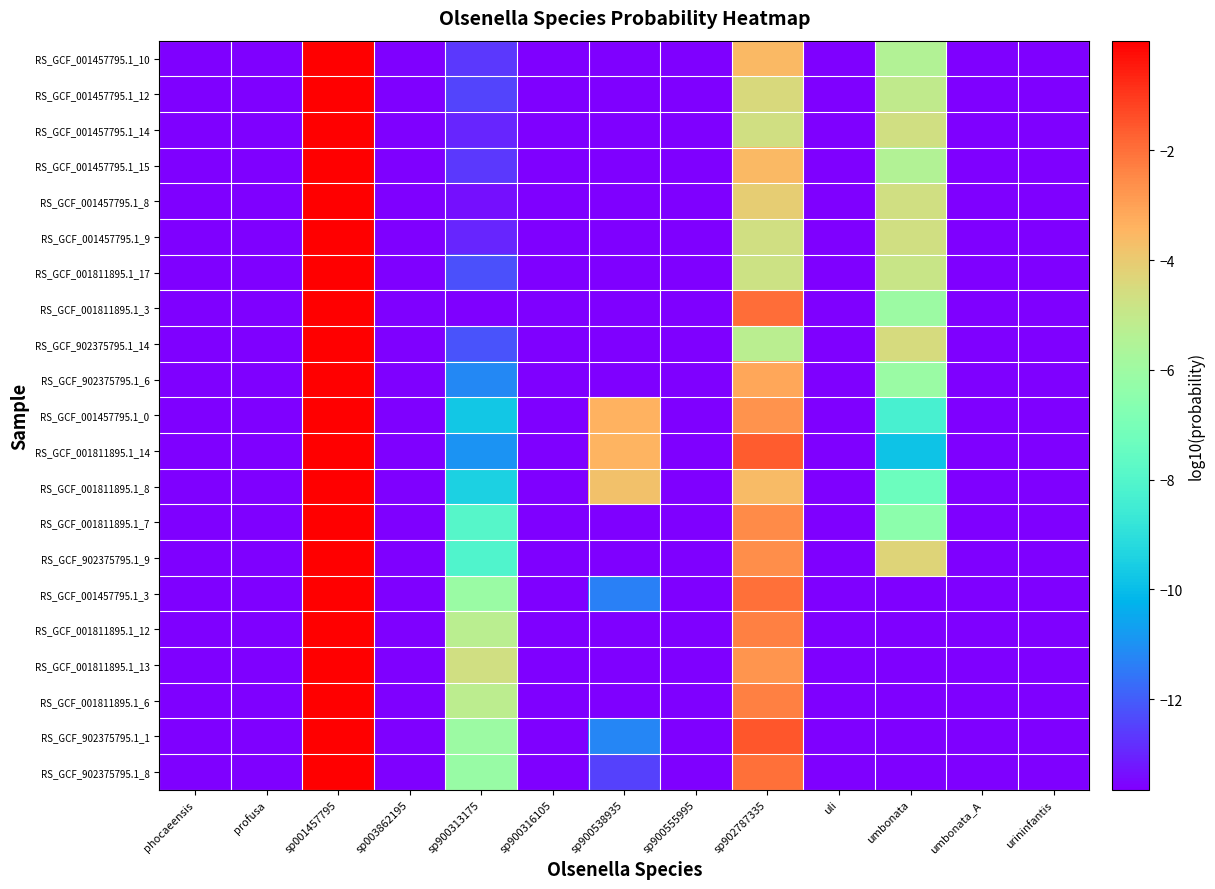

Which category has the lowest value across all series?

phocaeensis